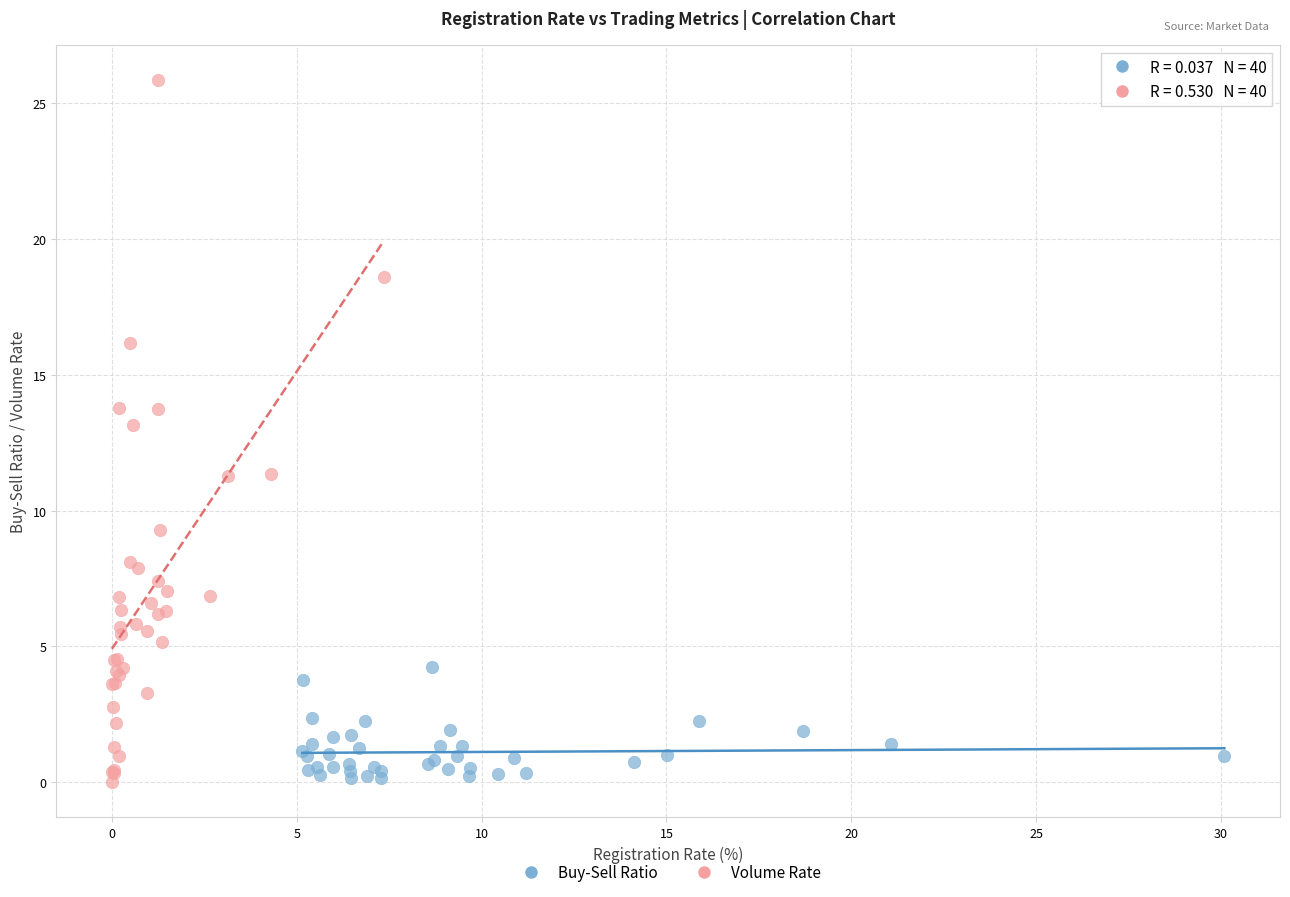

What are all the series names shown in the legend?

Buy-Sell Ratio, Volume Rate